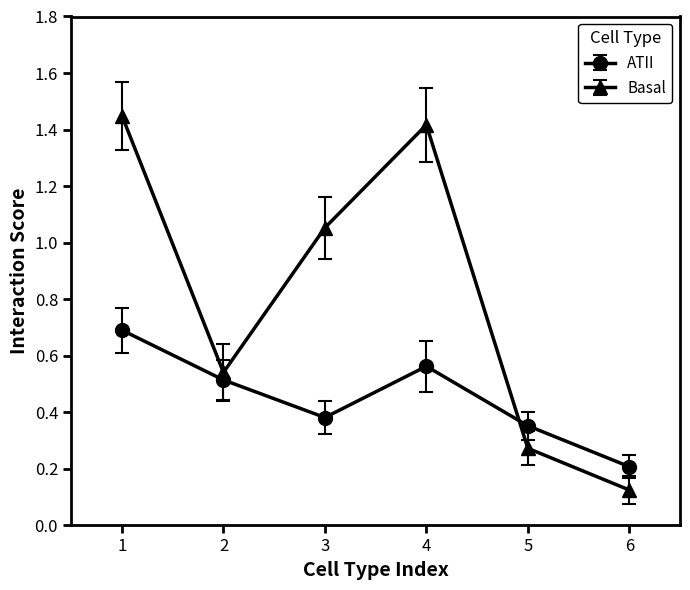

Is this an area chart (filled region under the line)?

No